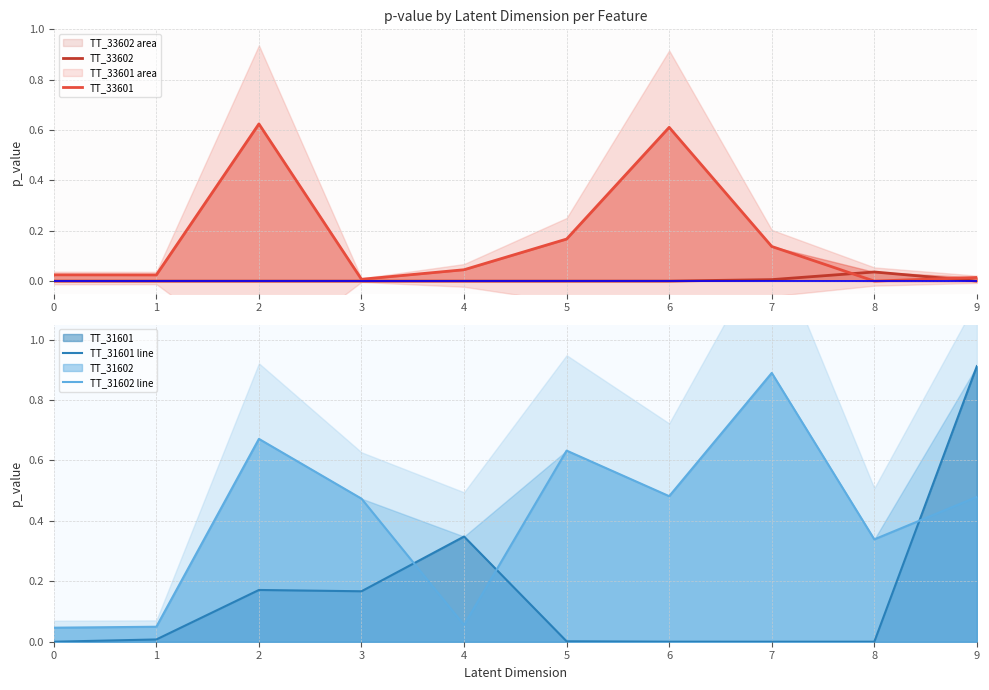

True or false: TT_31602 line and TT_33602 cross at least once.

False